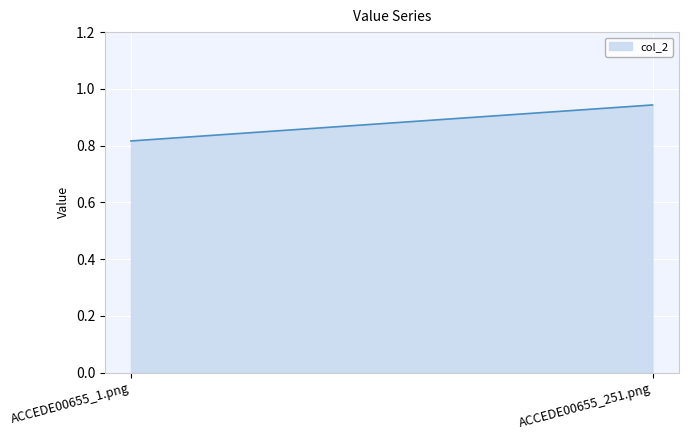

Count the number of data series in this chart.

1